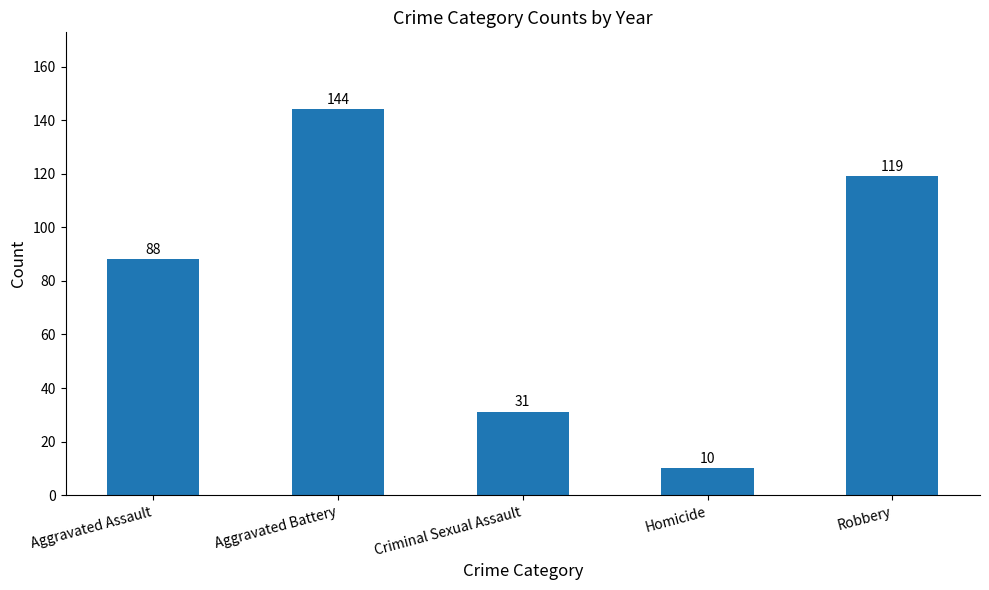

True or false: the data shows 31 at Criminal Sexual Assault.

True